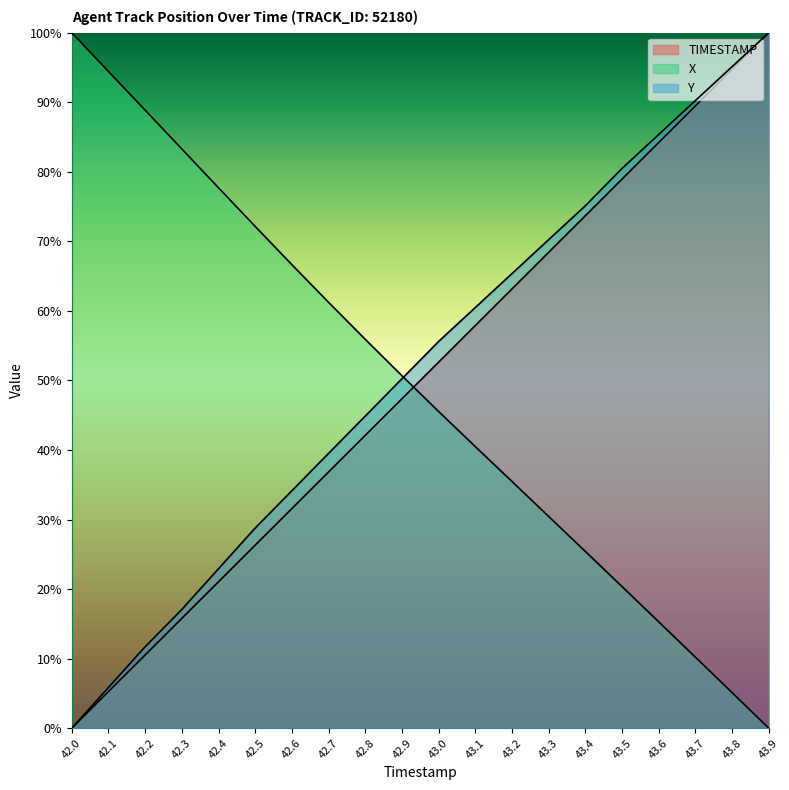

The X series shows 0.5 at 43.3. True or false?

False